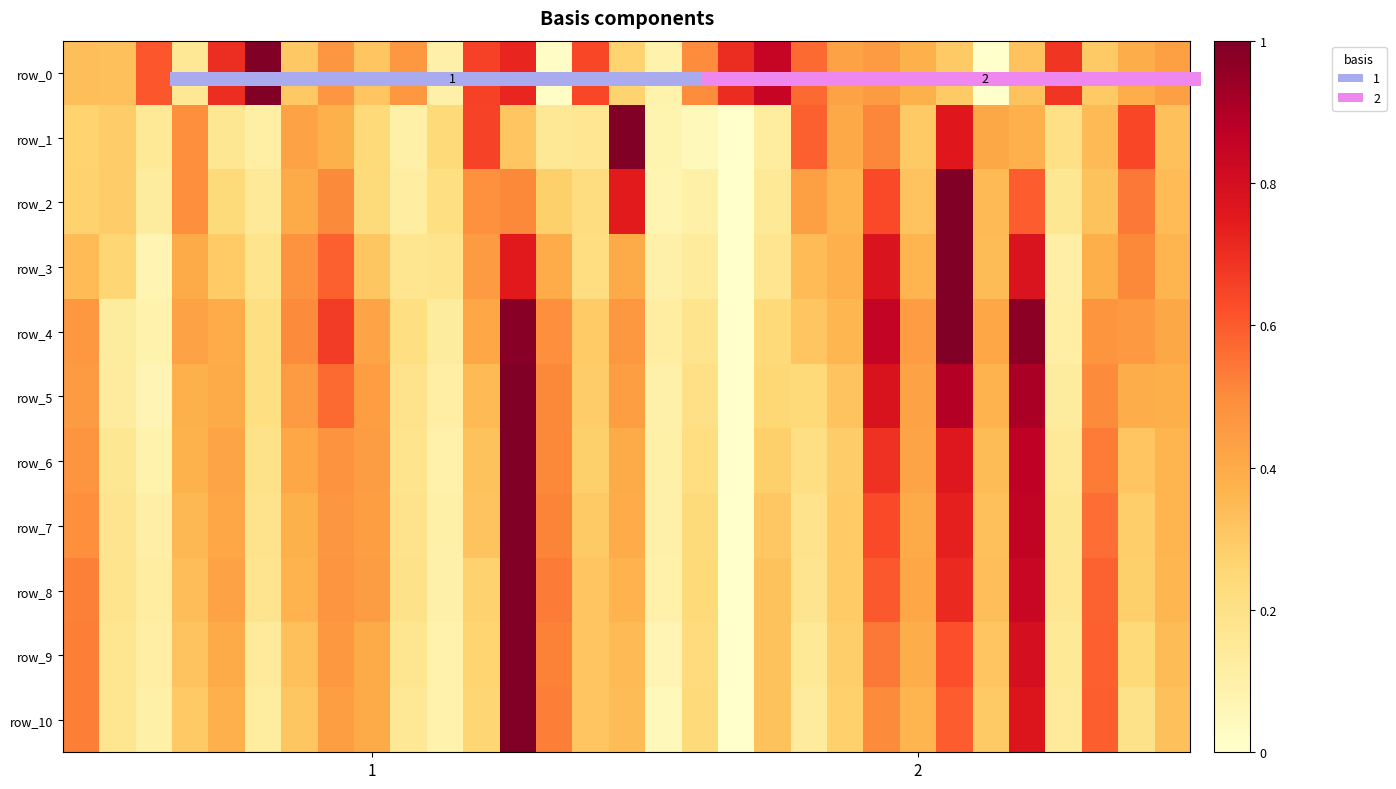

Reading left to right, transcribe all the data shown in this chart.

row_0: 0.0	0.0	0.0	0.0	0.0	0.0	0.0	0.0	0.0	0.0	0.0	0.0	0.0	0.0	0.0	0.0	1.0	1.0	1.0	1.0	1.0	1.0	1.0	1.0	1.0	1.0	1.0	1.0	1.0	1.0	1.0
row_1: 0.3	0.3	0.2	0.5	0.2	0.1	0.4	0.4	0.2	0.1	0.2	0.6	0.3	0.2	0.2	1.0	0.1	0.1	0.0	0.1	0.6	0.4	0.5	0.3	0.8	0.4	0.4	0.2	0.4	0.6	0.3
row_2: 0.3	0.3	0.1	0.5	0.2	0.1	0.4	0.5	0.2	0.1	0.2	0.5	0.5	0.3	0.2	0.7	0.1	0.1	0.0	0.2	0.4	0.4	0.6	0.3	1.0	0.3	0.6	0.2	0.3	0.5	0.3
row_3: 0.3	0.3	0.1	0.4	0.3	0.2	0.5	0.6	0.3	0.2	0.2	0.5	0.8	0.4	0.2	0.4	0.1	0.1	0.0	0.2	0.3	0.4	0.8	0.4	1.0	0.3	0.8	0.1	0.4	0.5	0.4
row_4: 0.5	0.1	0.1	0.4	0.4	0.2	0.5	0.7	0.4	0.2	0.1	0.4	1.0	0.5	0.3	0.5	0.1	0.2	0.0	0.2	0.3	0.4	0.9	0.4	1.0	0.4	1.0	0.1	0.5	0.5	0.4
row_5: 0.5	0.1	0.1	0.4	0.4	0.2	0.5	0.6	0.4	0.2	0.1	0.3	1.0	0.5	0.3	0.4	0.1	0.2	0.0	0.3	0.2	0.3	0.8	0.4	0.9	0.4	0.9	0.1	0.5	0.4	0.4
row_6: 0.5	0.2	0.1	0.4	0.4	0.2	0.4	0.5	0.4	0.2	0.1	0.3	1.0	0.5	0.3	0.4	0.1	0.2	0.0	0.3	0.2	0.3	0.7	0.4	0.8	0.3	0.9	0.1	0.5	0.3	0.4
row_7: 0.5	0.2	0.1	0.4	0.4	0.2	0.4	0.5	0.4	0.2	0.1	0.3	1.0	0.5	0.3	0.4	0.1	0.2	0.0	0.3	0.2	0.3	0.6	0.4	0.7	0.3	0.9	0.2	0.6	0.3	0.4
row_8: 0.5	0.2	0.1	0.3	0.4	0.2	0.4	0.5	0.4	0.2	0.1	0.3	1.0	0.5	0.3	0.4	0.1	0.2	0.0	0.3	0.2	0.3	0.6	0.4	0.7	0.3	0.8	0.2	0.6	0.3	0.4
row_9: 0.5	0.2	0.1	0.3	0.4	0.1	0.3	0.5	0.4	0.2	0.1	0.3	1.0	0.5	0.3	0.4	0.1	0.2	0.0	0.3	0.2	0.3	0.5	0.4	0.6	0.3	0.8	0.1	0.6	0.2	0.3
row_10: 0.5	0.2	0.1	0.3	0.4	0.1	0.3	0.4	0.4	0.2	0.1	0.3	1.0	0.5	0.3	0.3	0.0	0.2	0.0	0.3	0.1	0.3	0.5	0.4	0.6	0.3	0.8	0.1	0.6	0.2	0.3